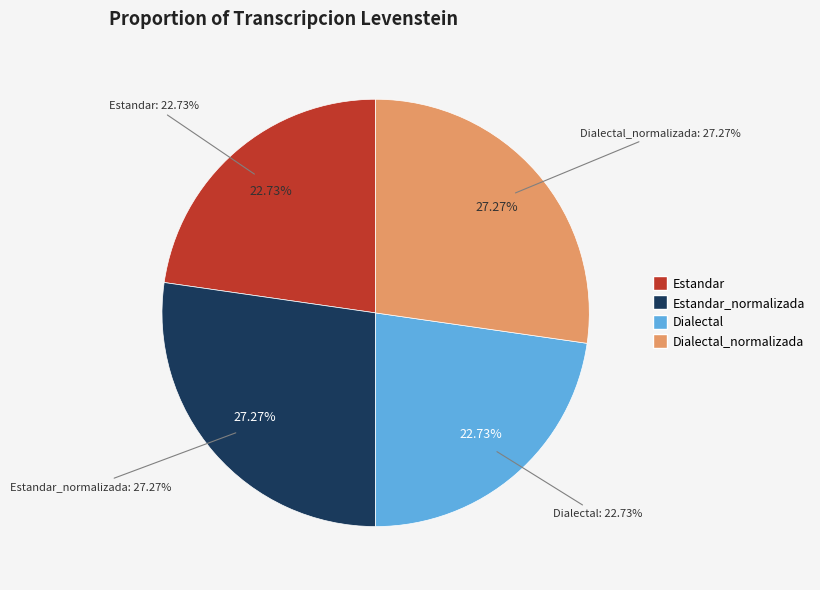

What is the largest slice in the pie chart?

Estandar_normalizada